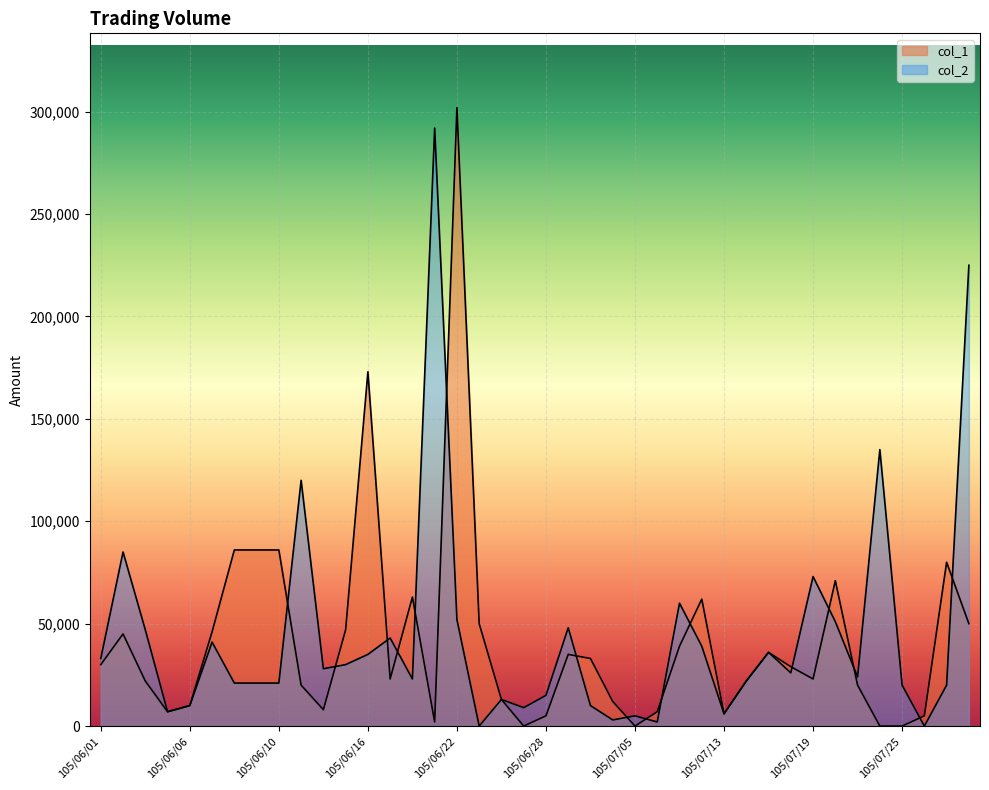

At which category does col_1 reach its first local valley?

105/06/04